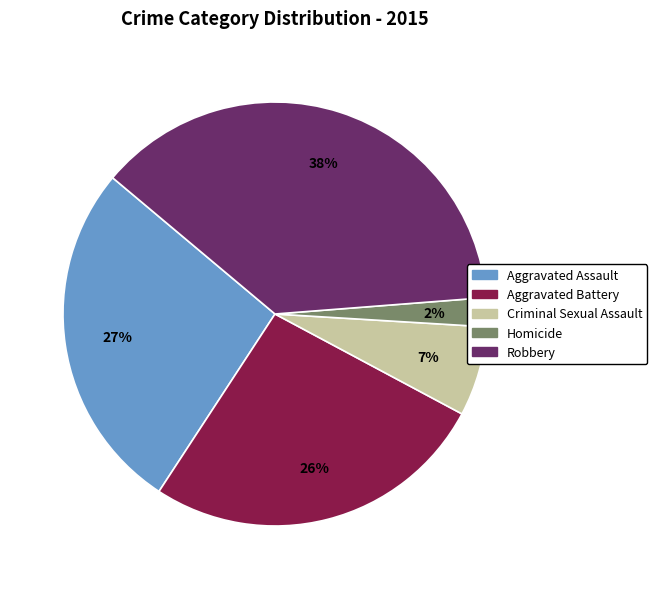

Between Criminal Sexual Assault and Robbery, which is larger?

Robbery